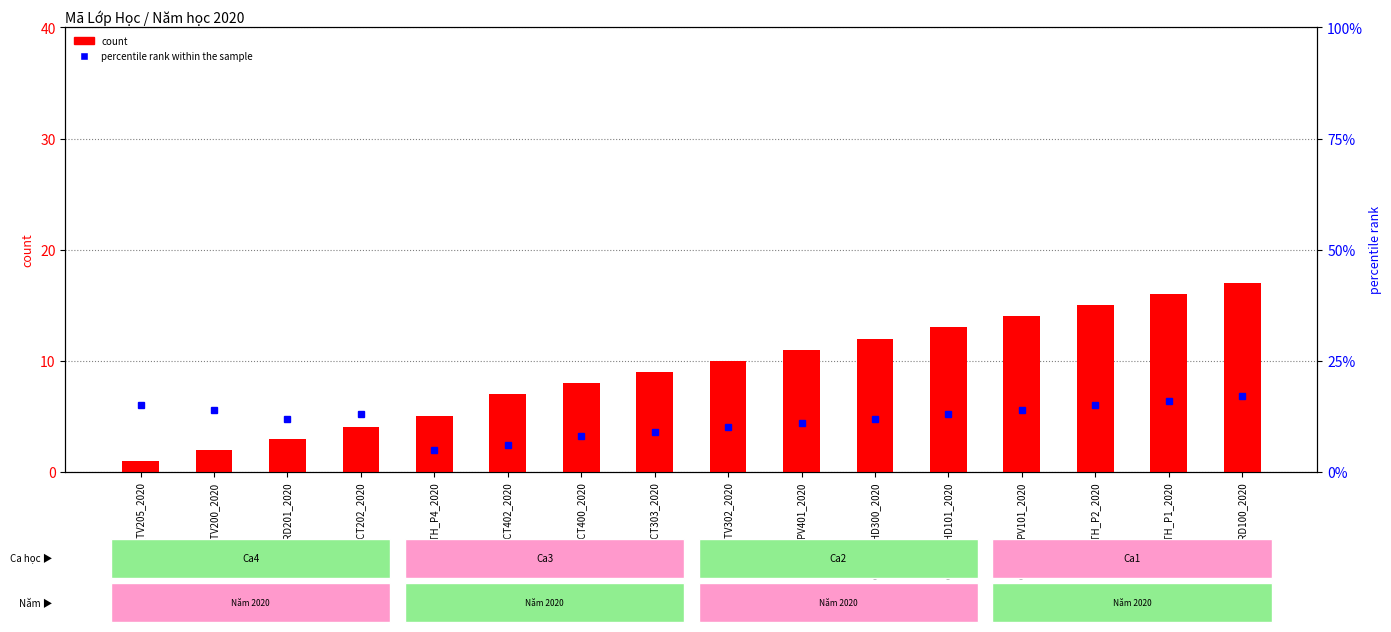

Reading left to right, transcribe all the data shown in this chart.

count: 1	2	3	4	5	7	8	9	10	11	12	13	14	15	16	17
percentile rank within the sample: 15	14	12	13	5	6	8	9	10	11	12	13	14	15	16	17